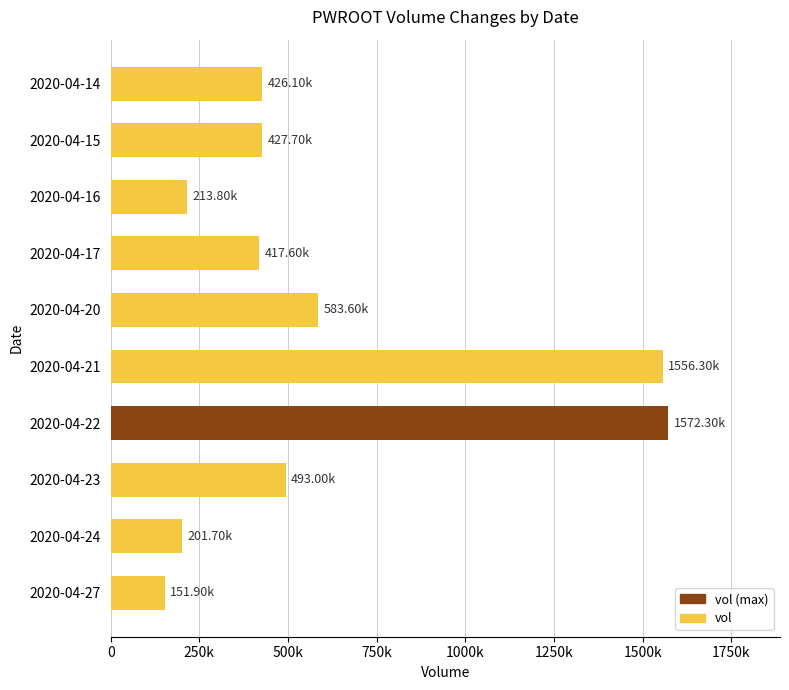

What is the sum of all values?

6044000